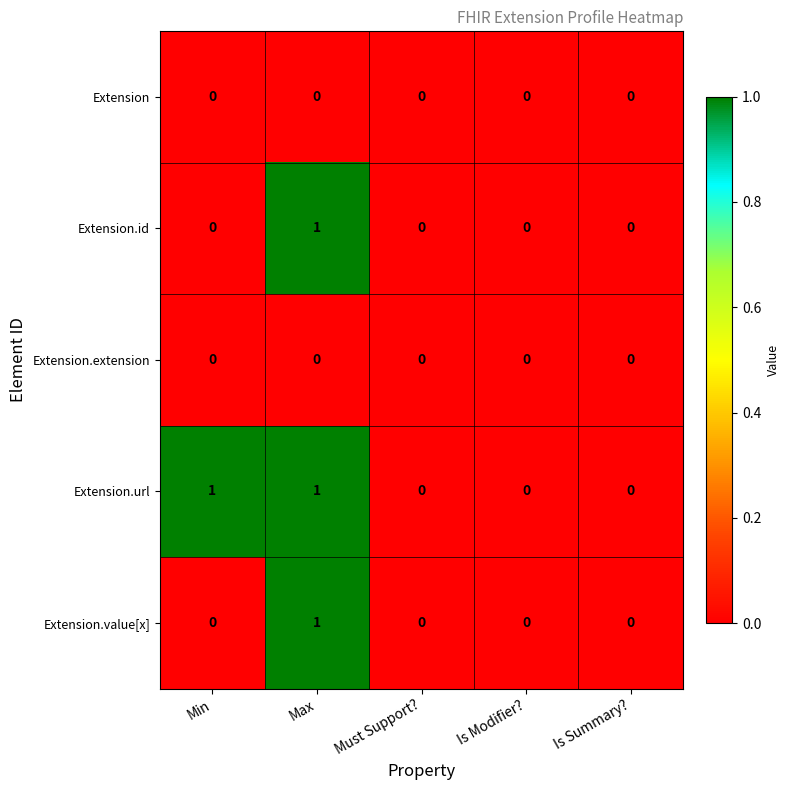

Which series has the largest total across all categories?

Extension.url